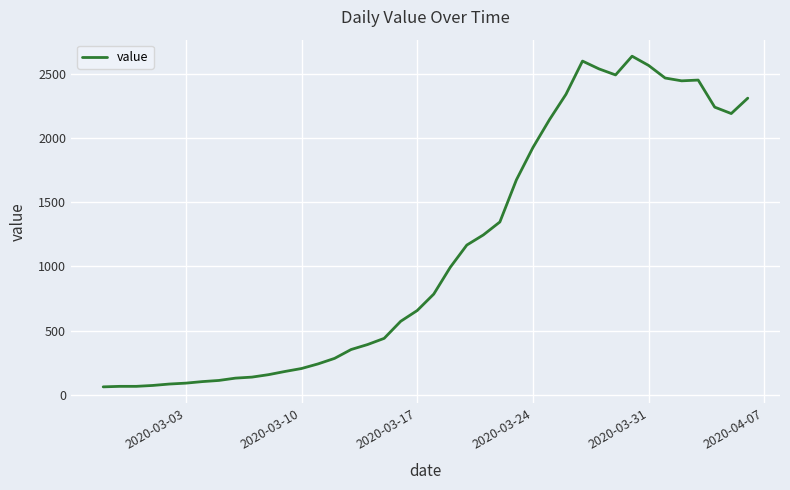

What is the greatest value displayed?

2638